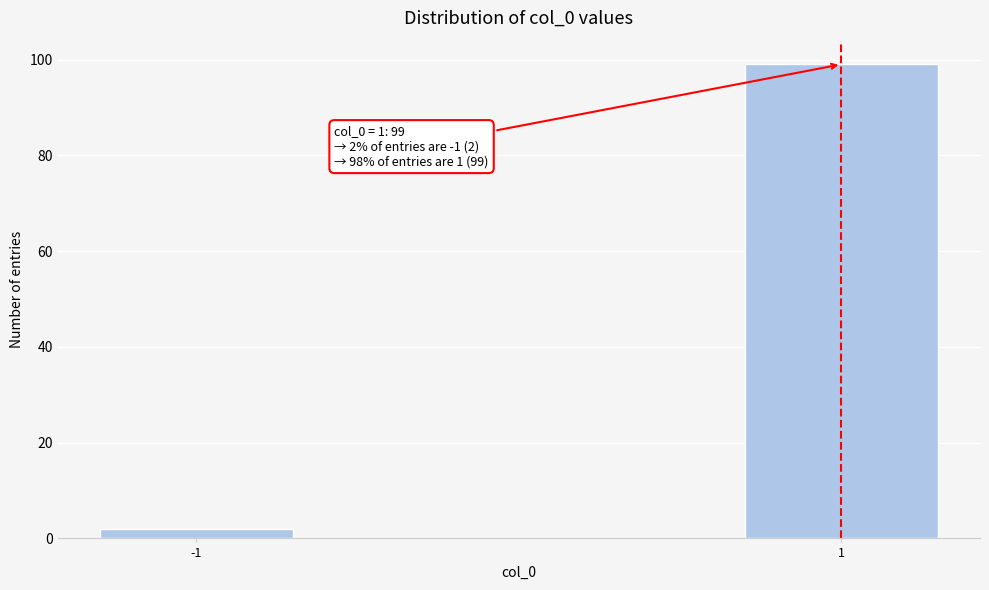

Reading left to right, list all the values displayed in this chart.

2	99